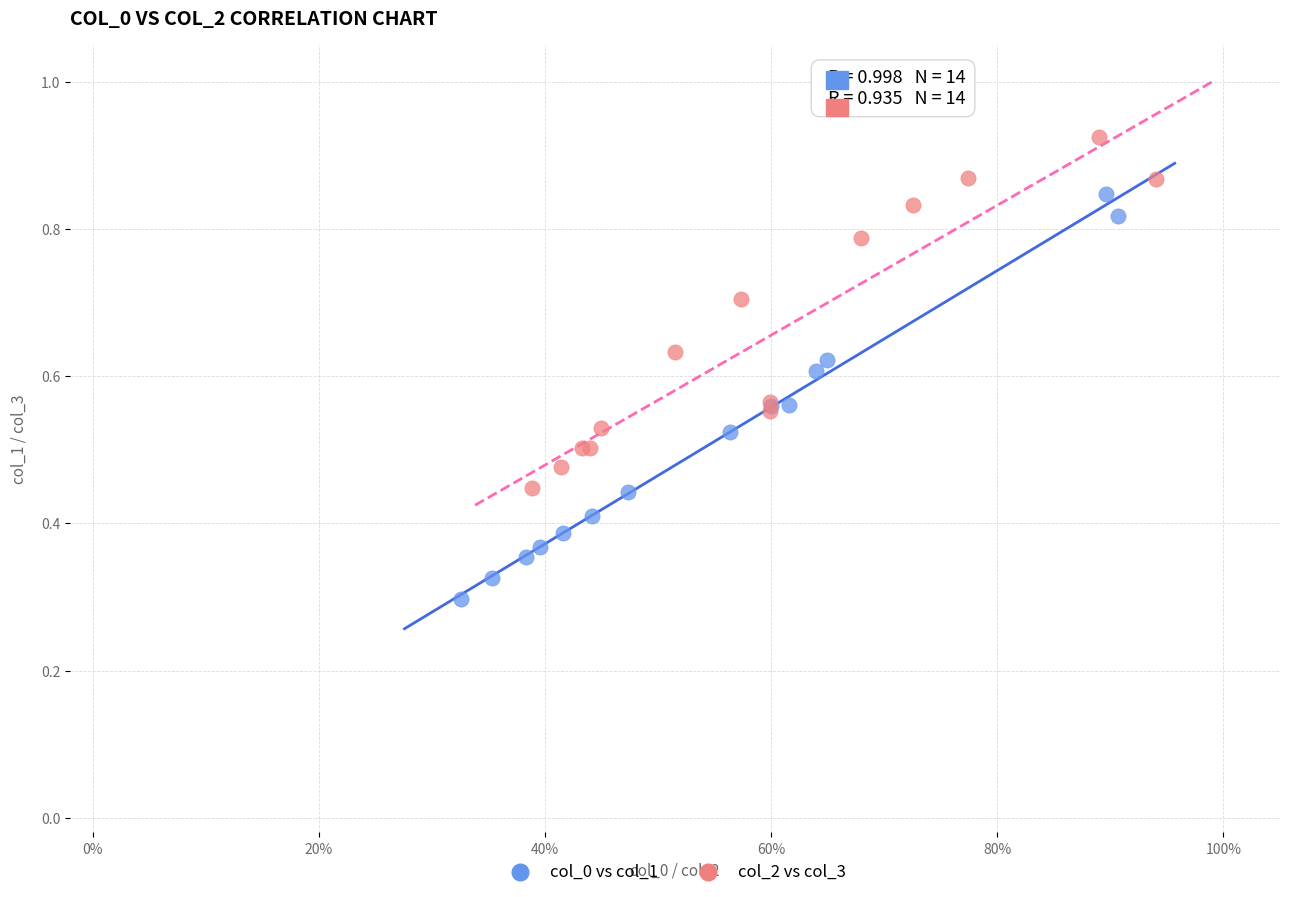

Which series has the largest Y range (max minus min)?

col_0 vs col_1